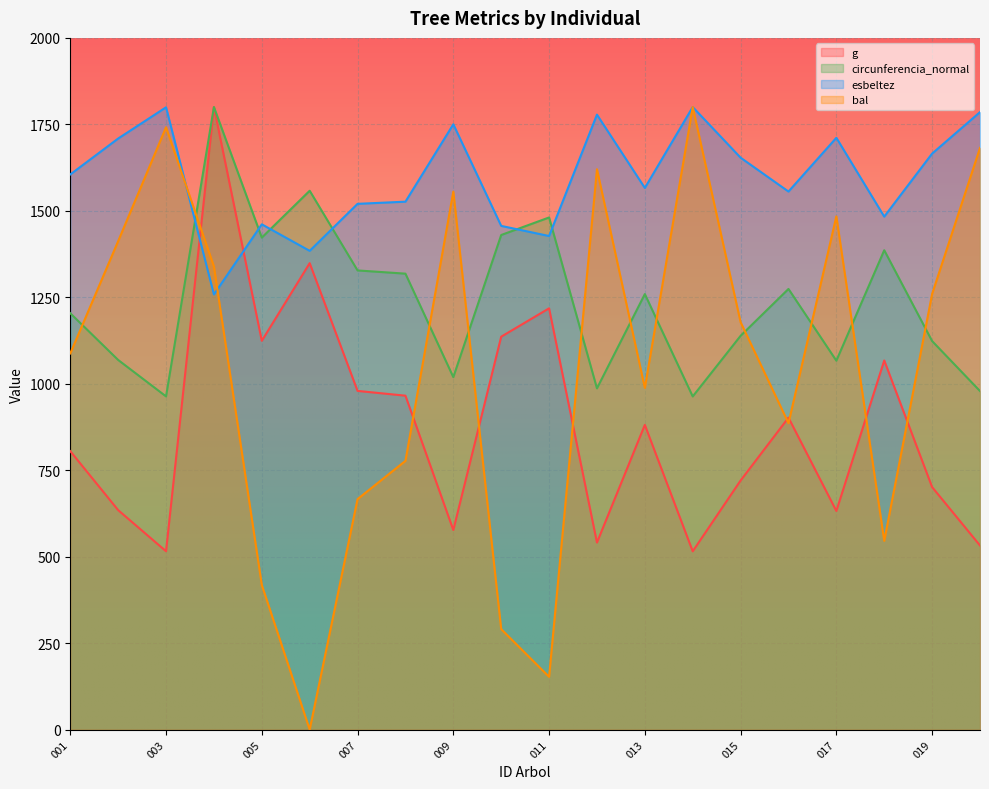

What is the difference between the highest and lowest values at 005?

1042.8